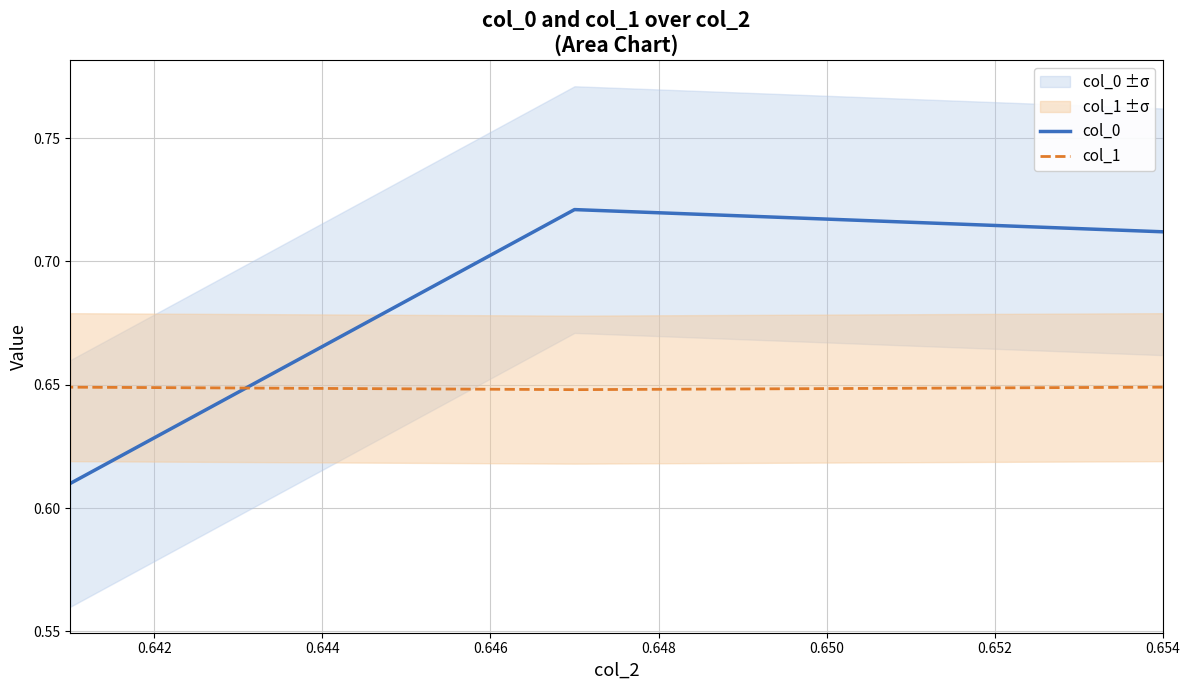

How many lines are shown in the chart?

2